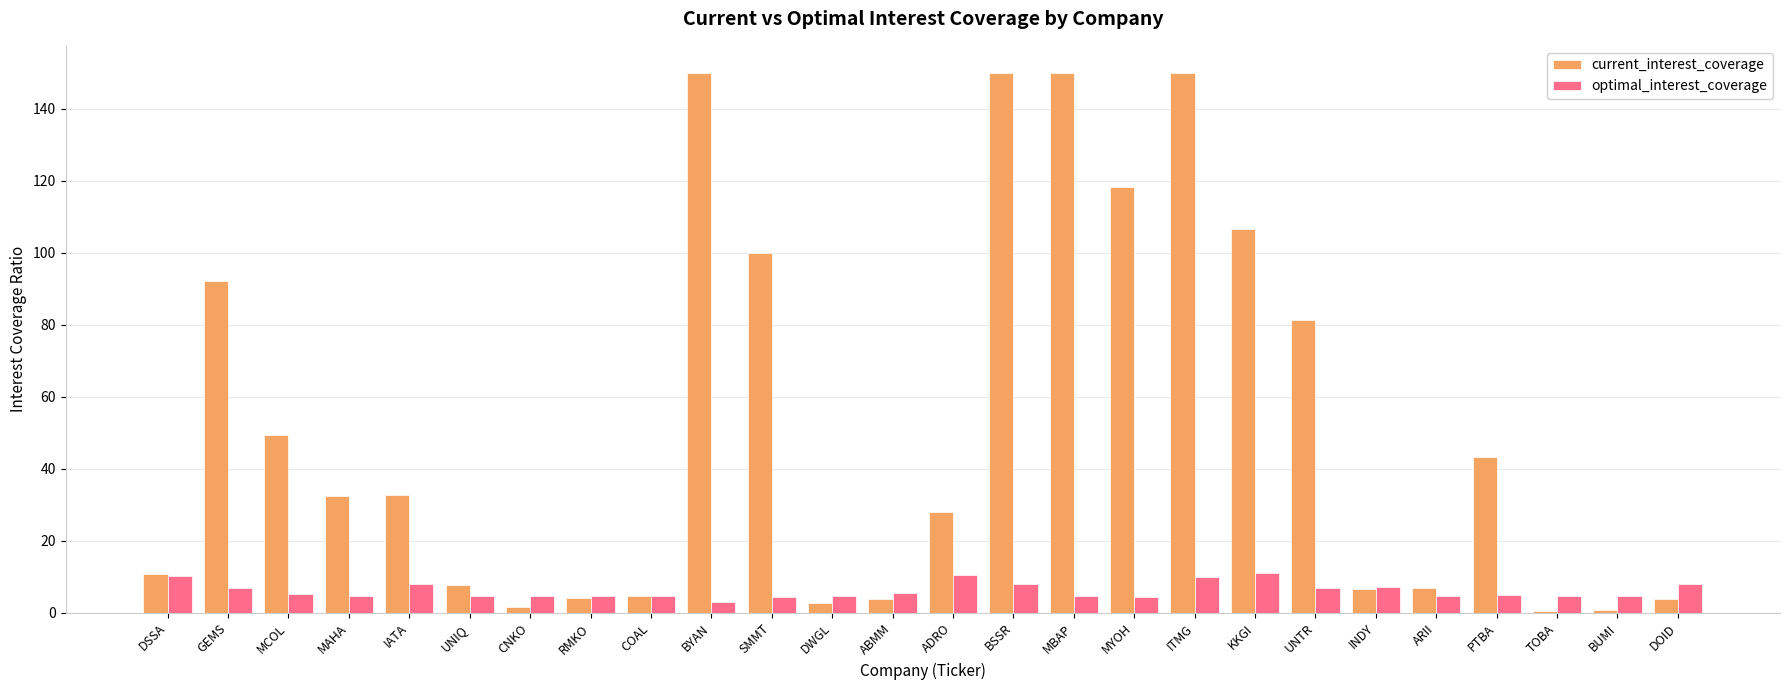

Where does the optimal_interest_coverage series first go above 4?

DSSA